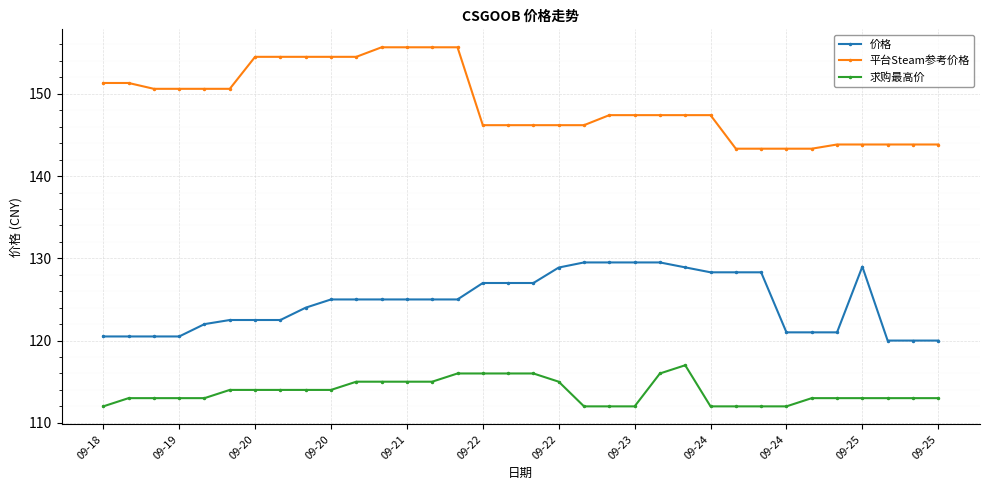

What is the value of the 求购最高价 point at the 4th from the left?

113.0